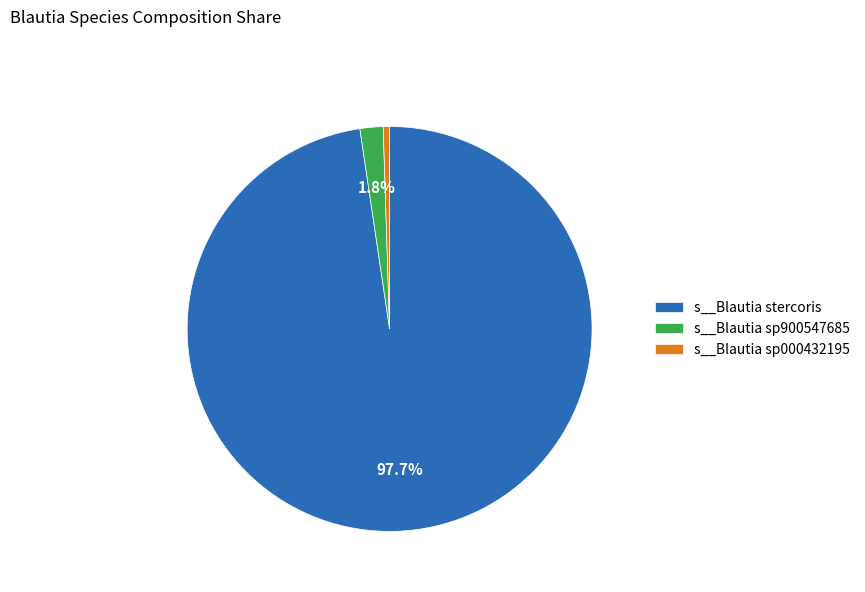

Which slice is the smallest?

s__Blautia sp000432195